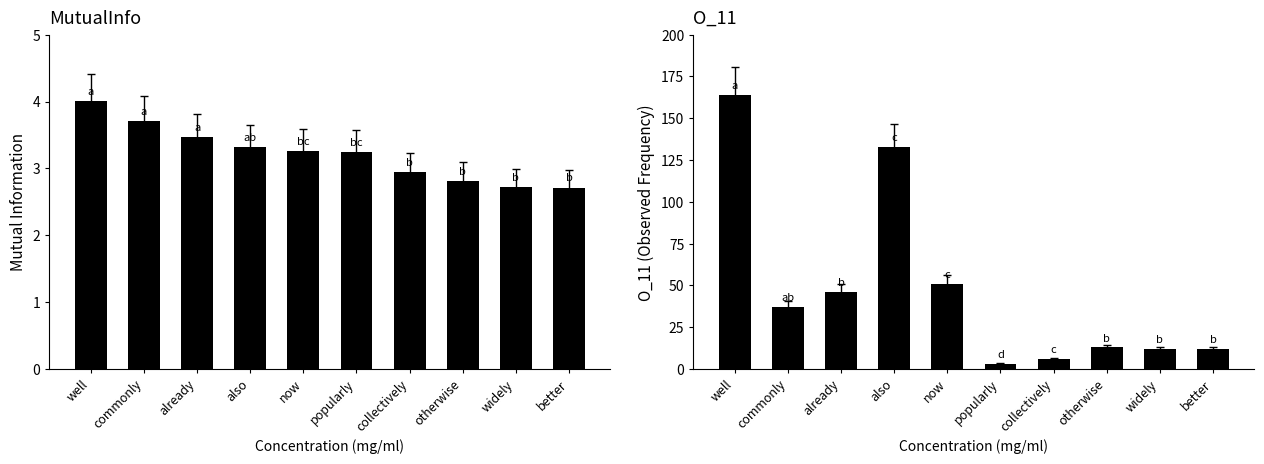

What is the label of the 6th bar from the right?

now